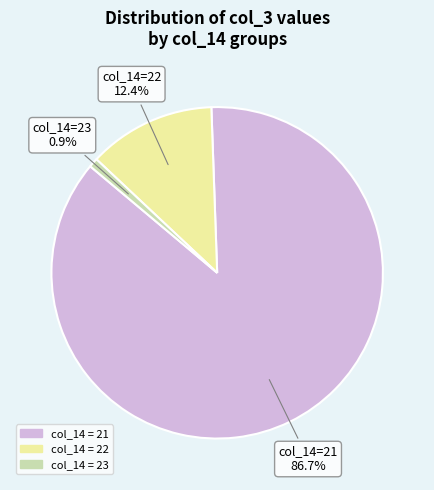

To the nearest percent, what is the difference between the largest and smallest slice percentages?

86%